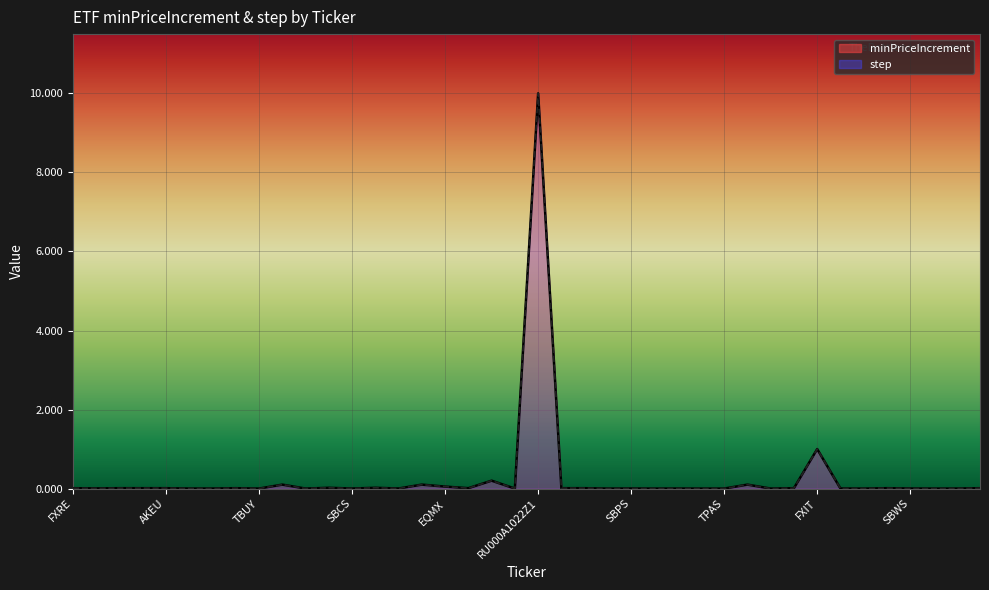

What is the difference between the maximum and minimum values in the step series?

10.0